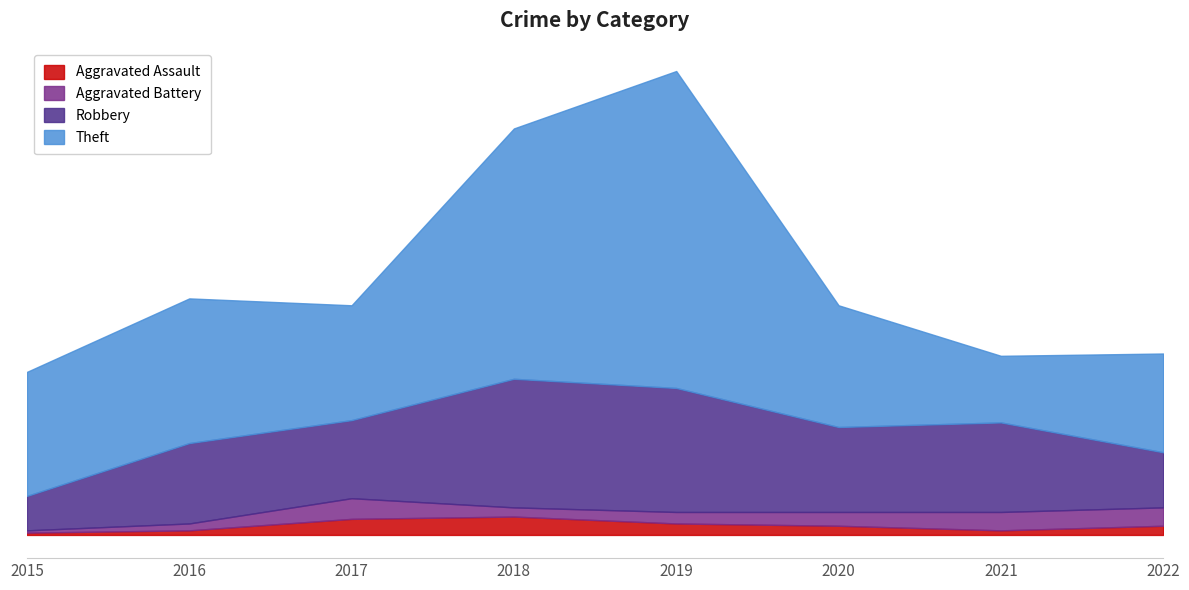

How many Aggravated Battery values are between 4 and 8?

5